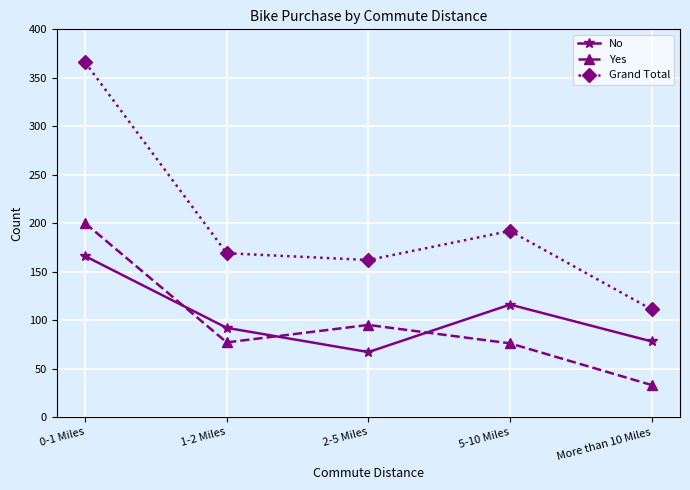

What is the label of the 2nd point from the right?

5-10 Miles